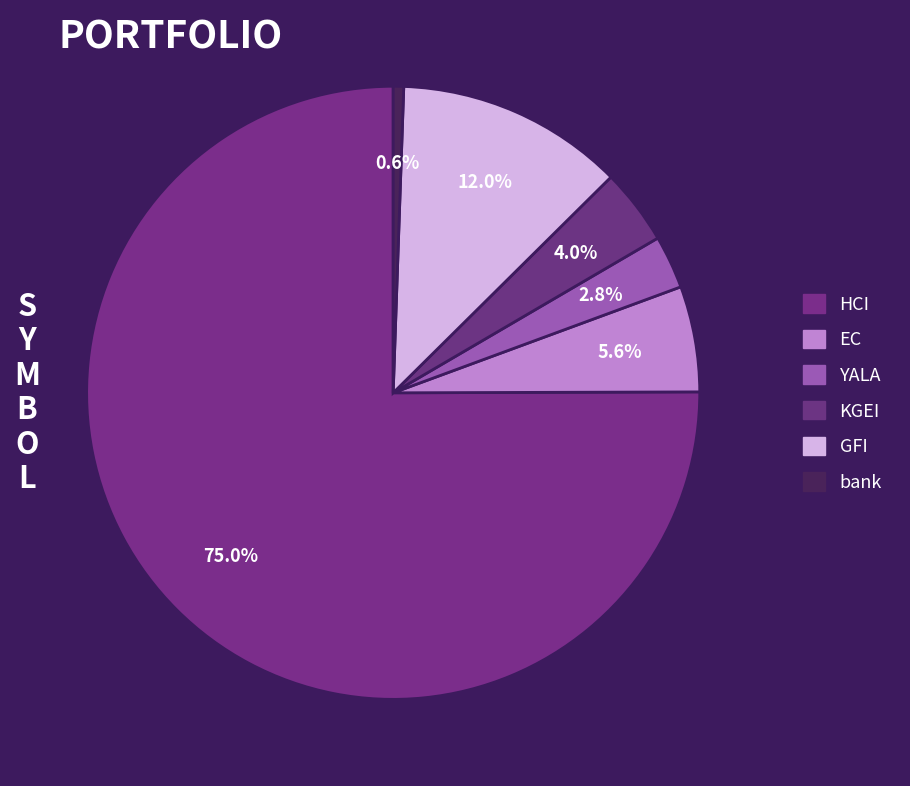

To the nearest percent, what is the average slice percentage?

17%